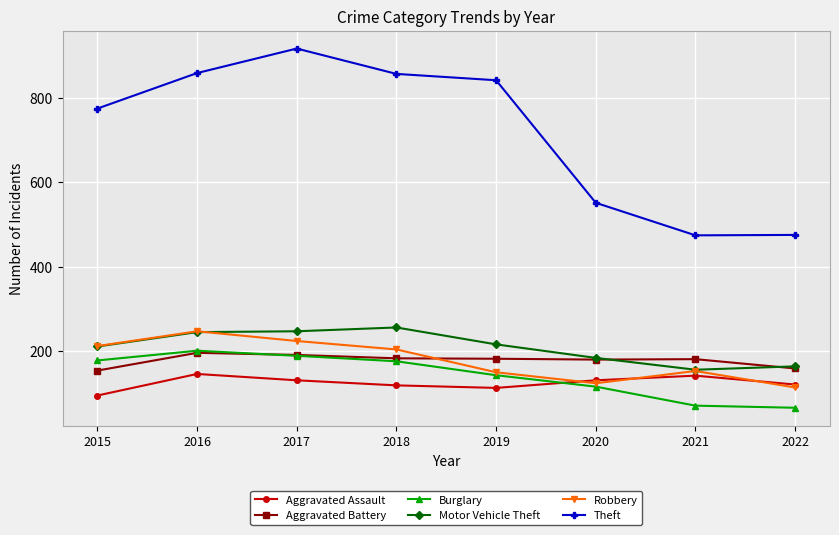

What is the value of the Theft point at the 2nd from the left?

858